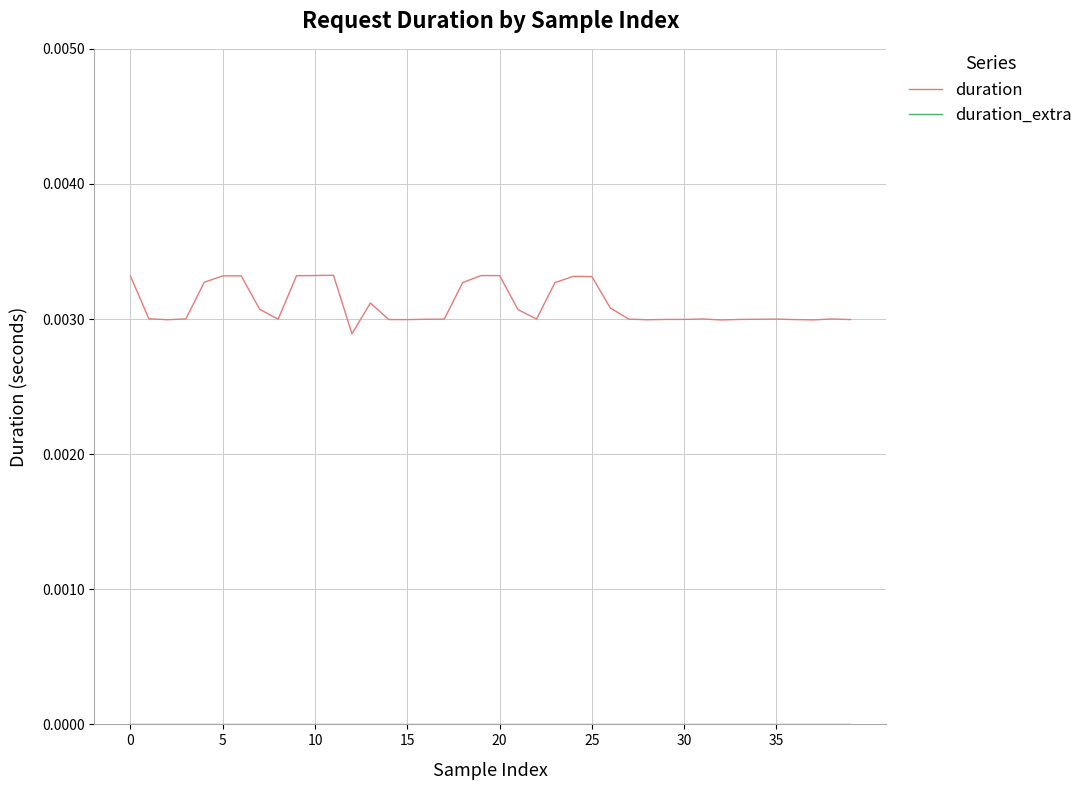

Which series has the largest total across all categories?

duration